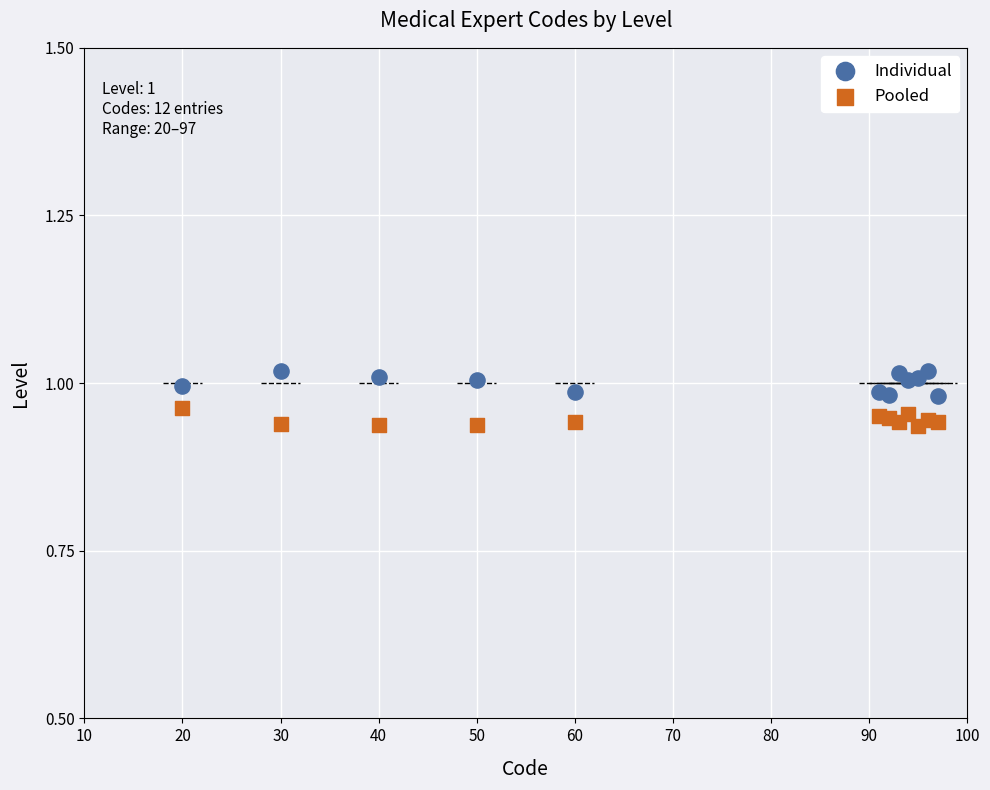

What are all the series names shown in the legend?

Individual, Pooled